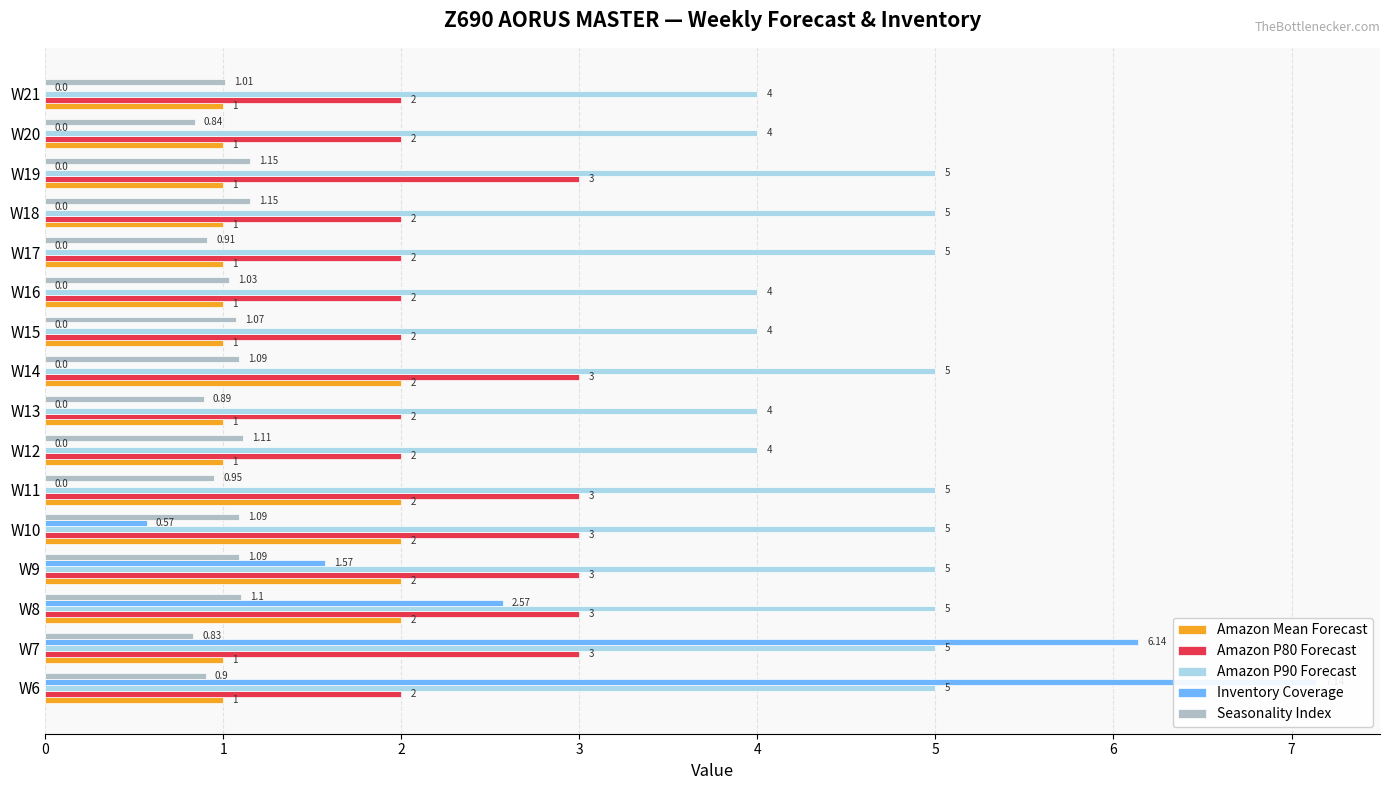

How many groups of bars are there?

16